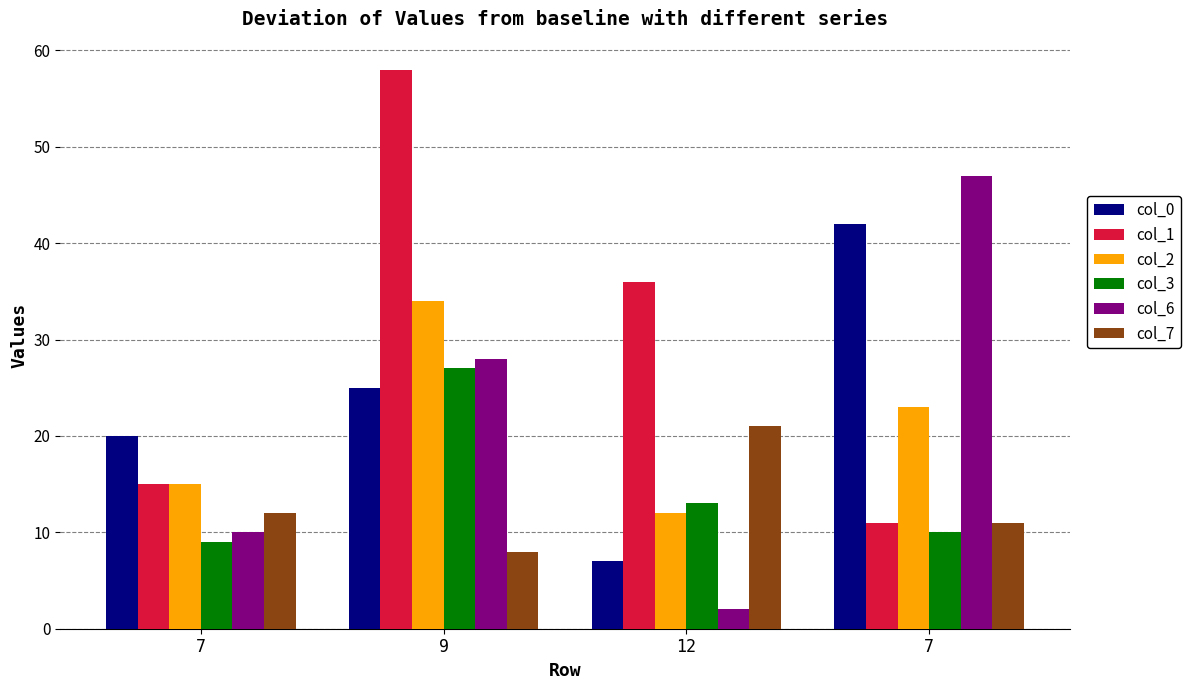

Which series has the largest total across all categories?

col_1